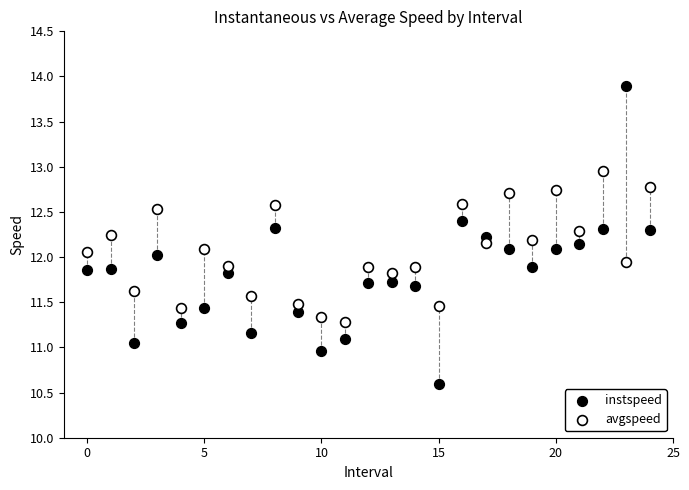

Which series contains the lowest Y value?

instspeed